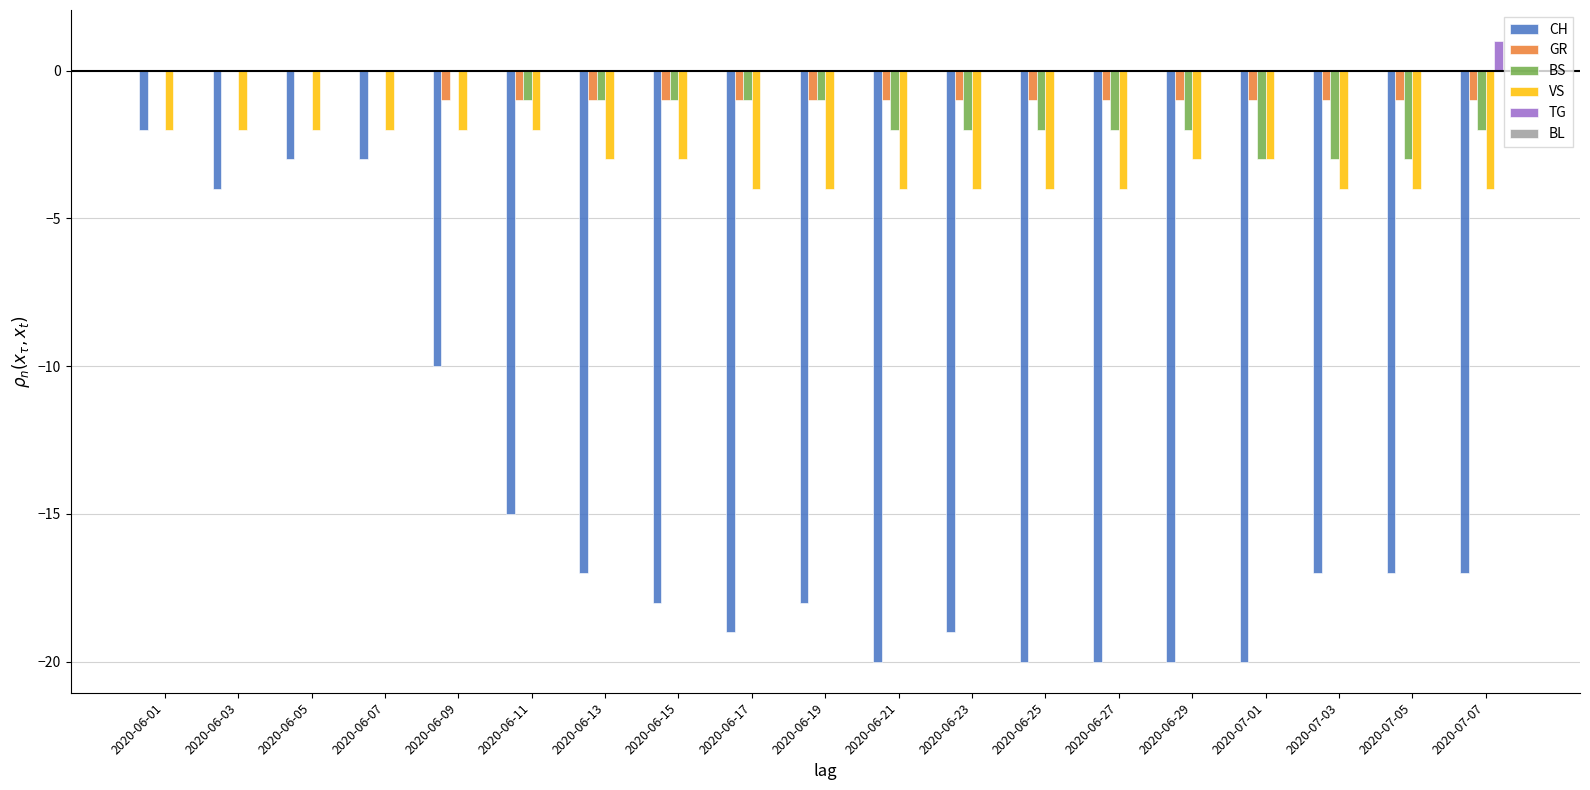

What is the sum of all GR values?

-15